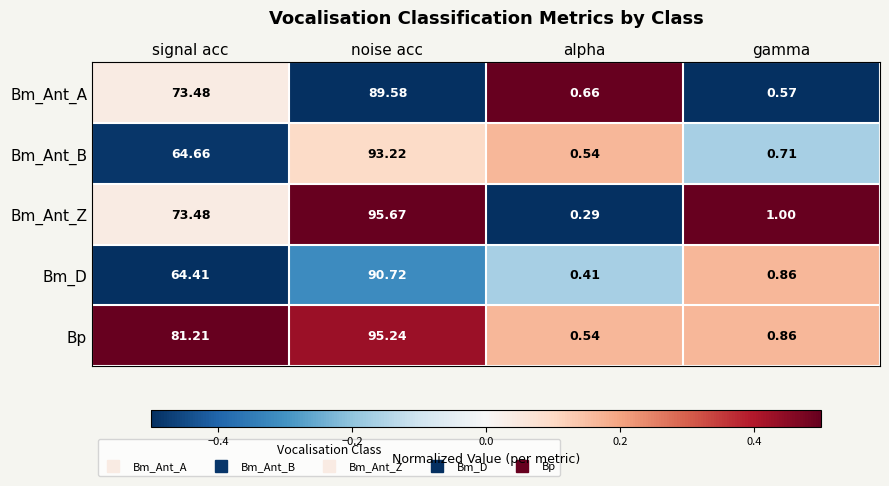

Rank the series by their maximum value, from lowest to highest.

Bm_Ant_A, Bm_D, Bm_Ant_B, Bp, Bm_Ant_Z